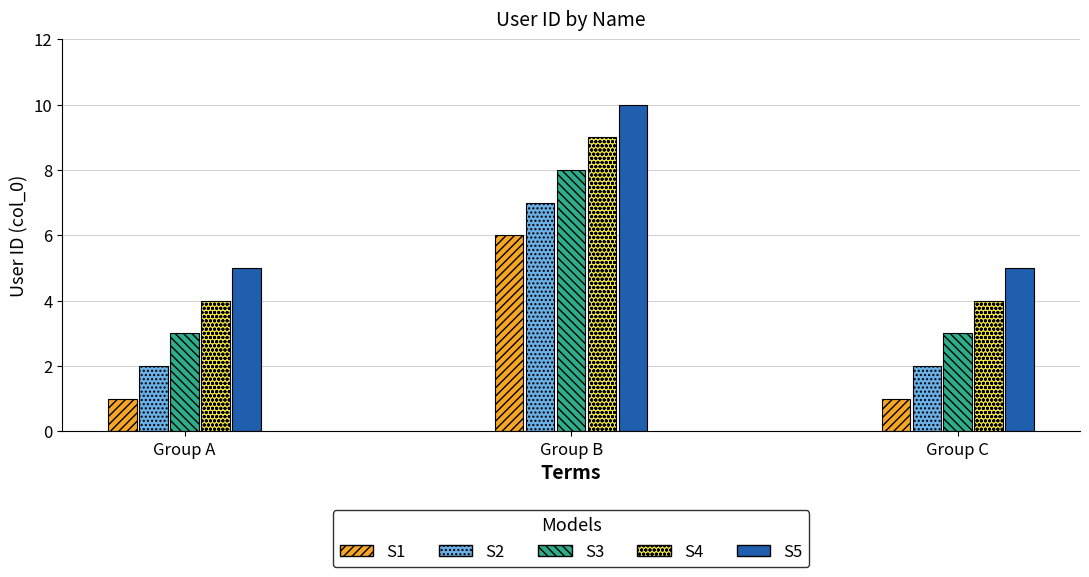

How many values are between 3 and 8?

6